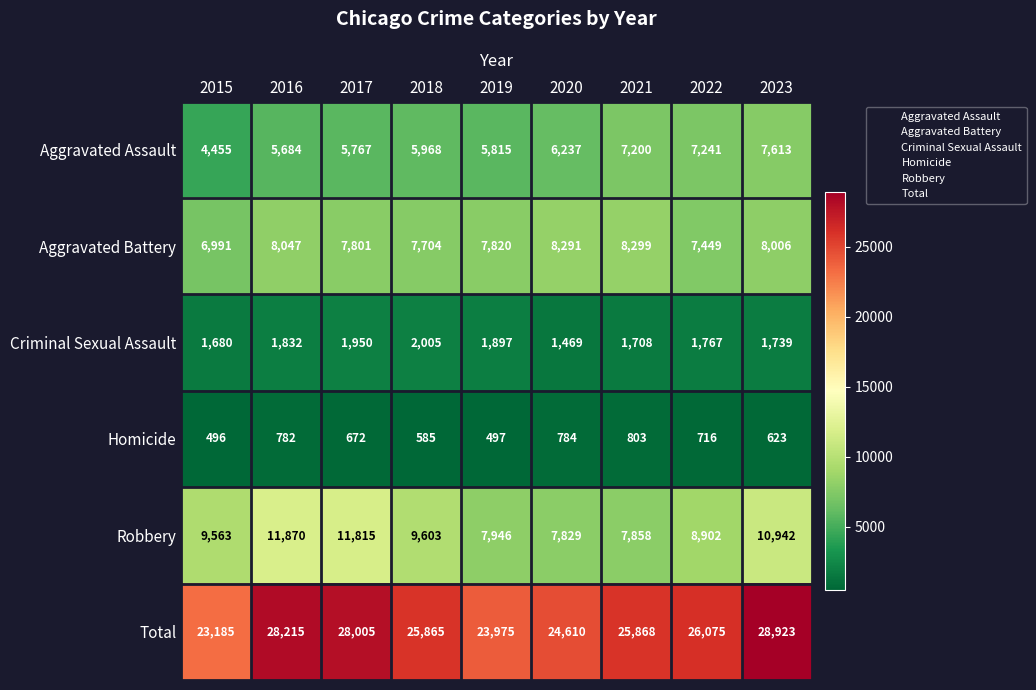

List the series in order of their peak value, lowest first.

Homicide, Criminal Sexual Assault, Aggravated Assault, Aggravated Battery, Robbery, Total